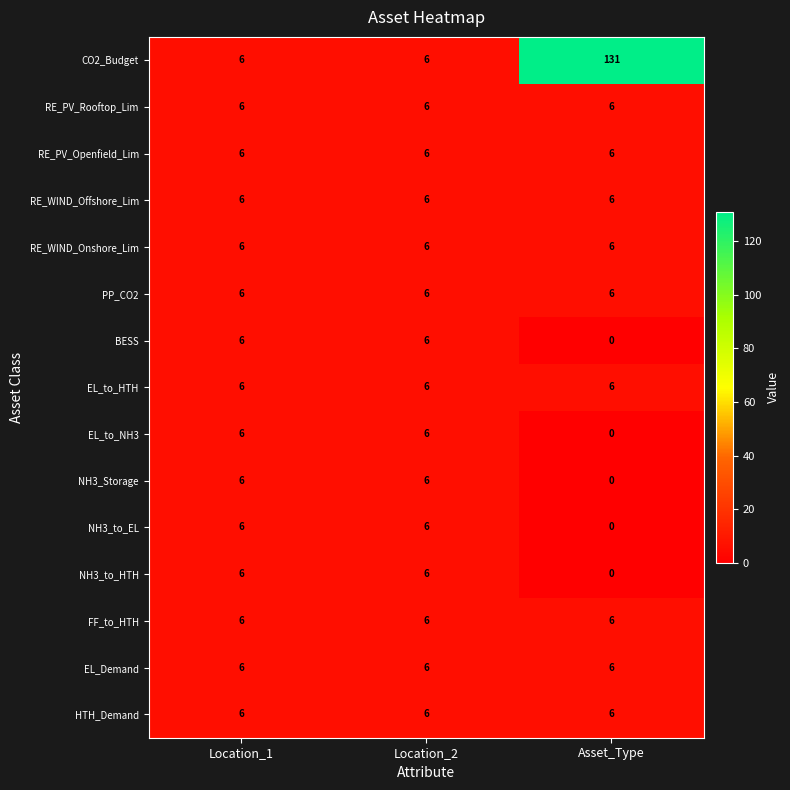

True or false: RE_PV_Openfield_Lim has a value of 4 at Location_2.

False